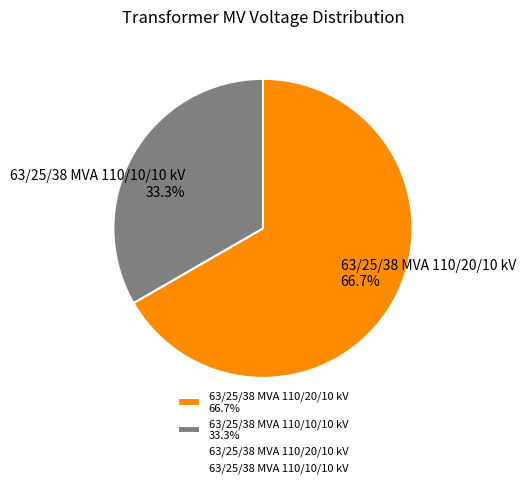

To the nearest percent, what is the difference between the 63/25/38 MVA 110/20/10 kV and 63/25/38 MVA 110/10/10 kV slice percentages?

33%